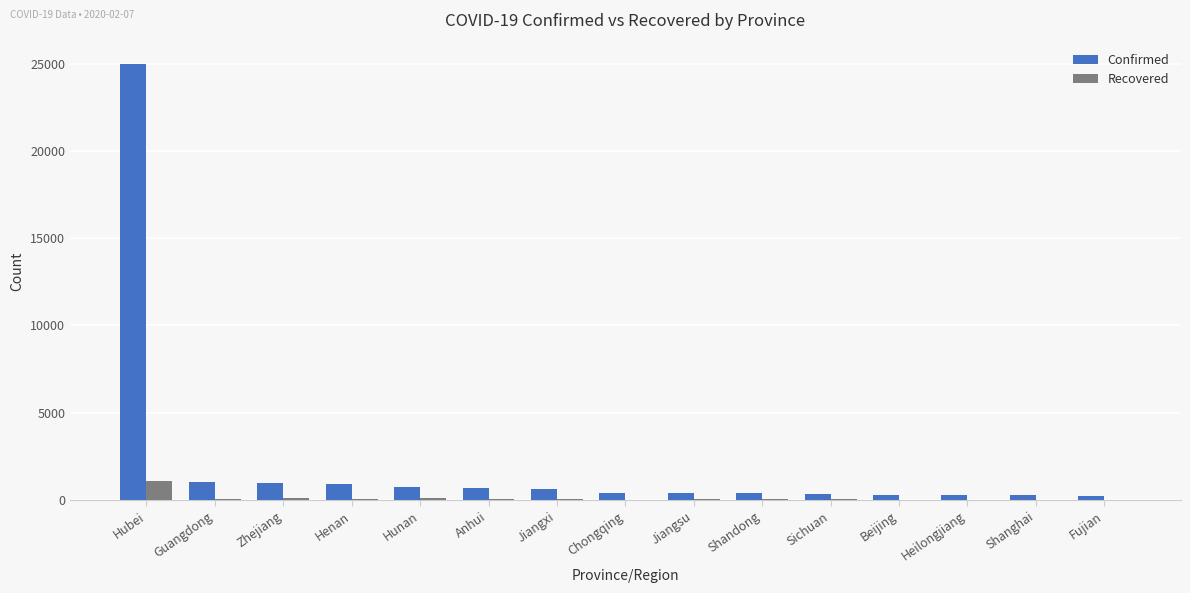

Is the value of Recovered at Chongqing greater than the value of Confirmed at Sichuan?

No